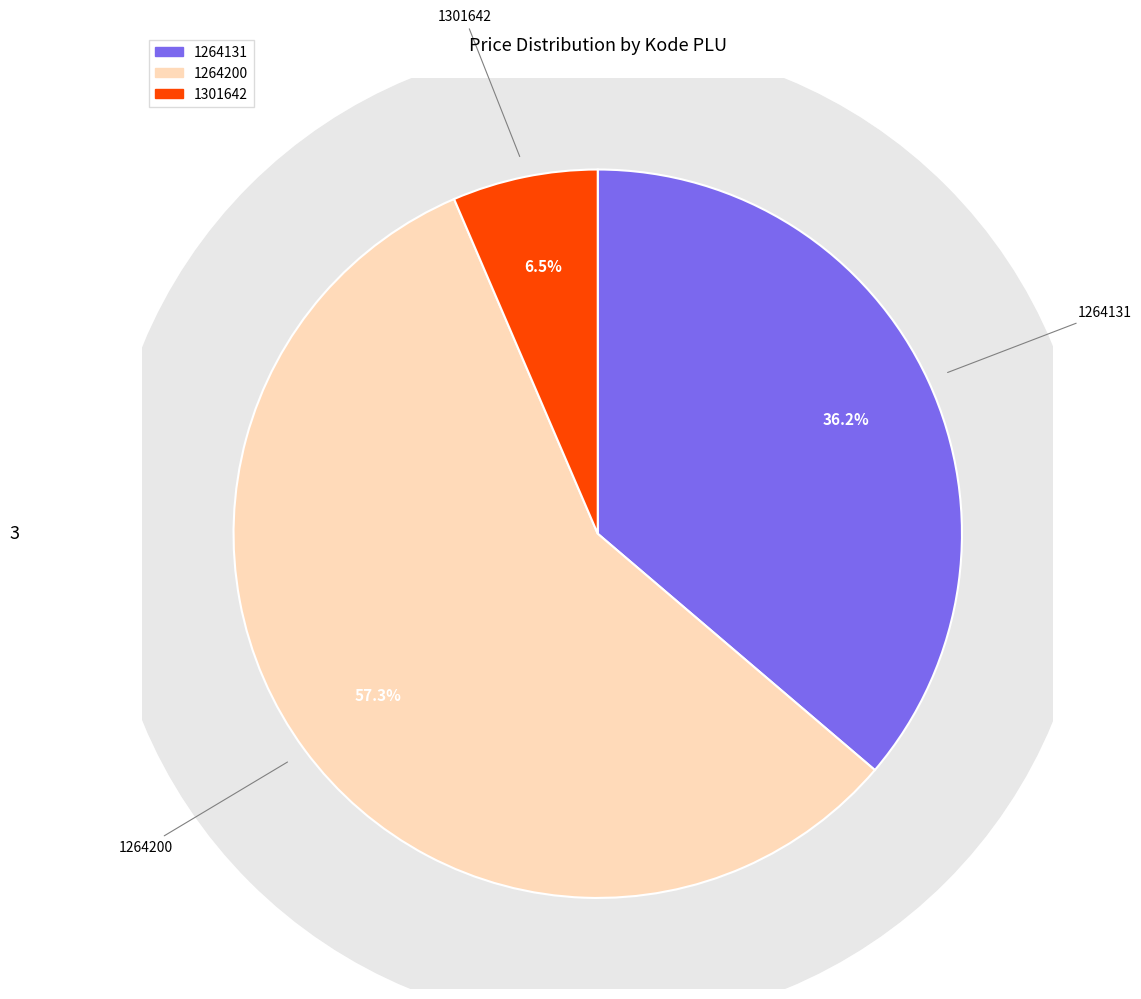

How many slices are in this pie chart?

3